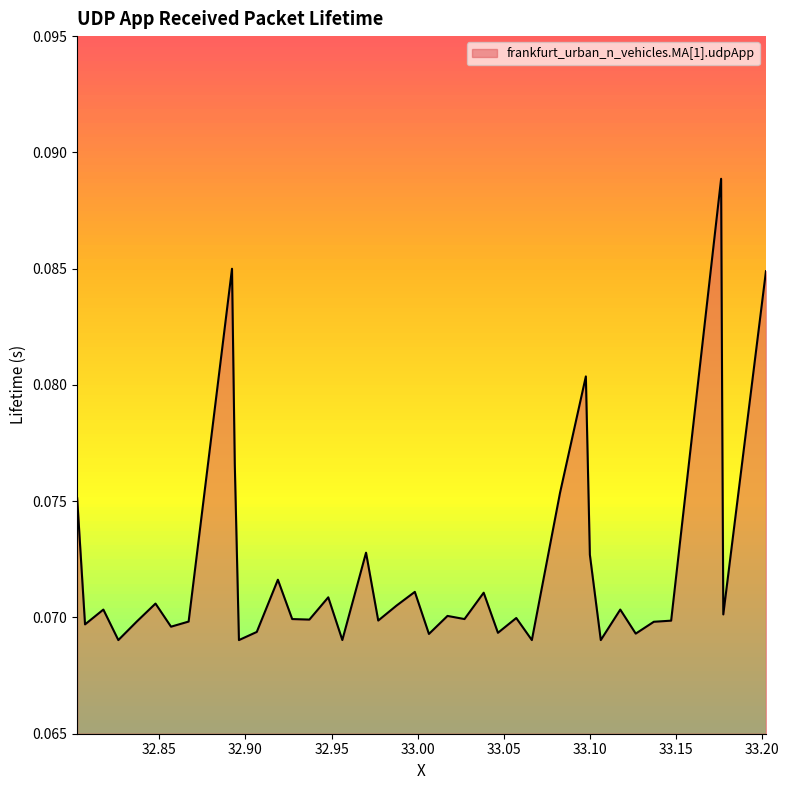

How many lines are shown in the chart?

1